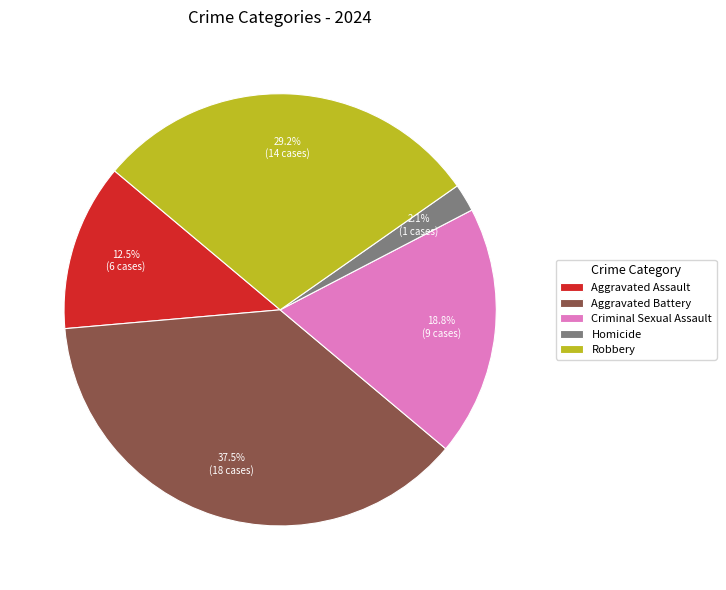

To the nearest percent, what is the difference between the Robbery and Criminal Sexual Assault slice percentages?

10%